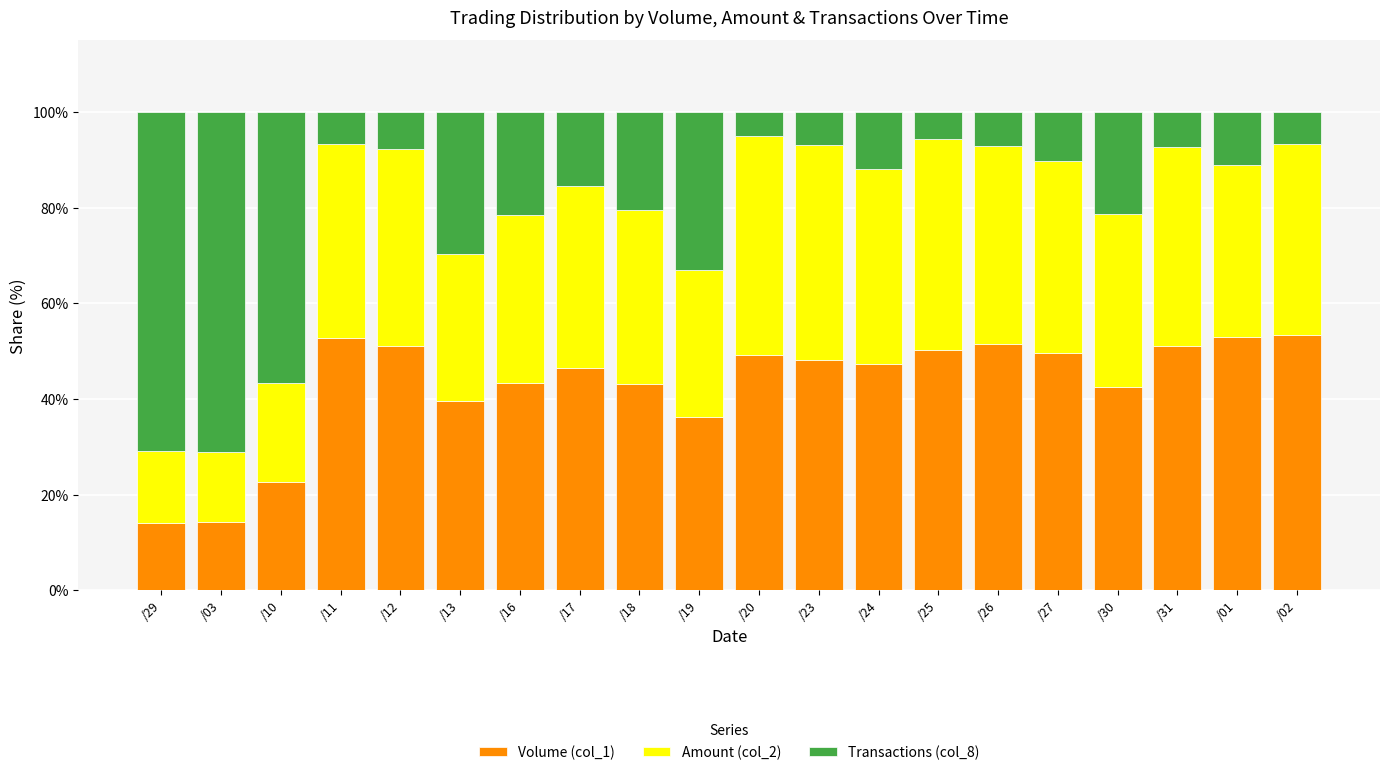

What is the lowest value of the Volume (col_1) series?

14.2